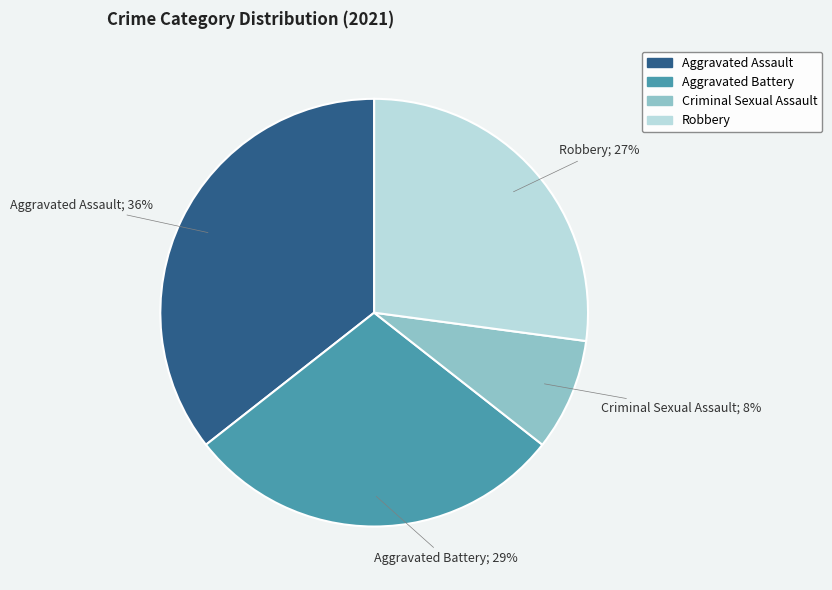

Is Robbery the majority of the pie?

No